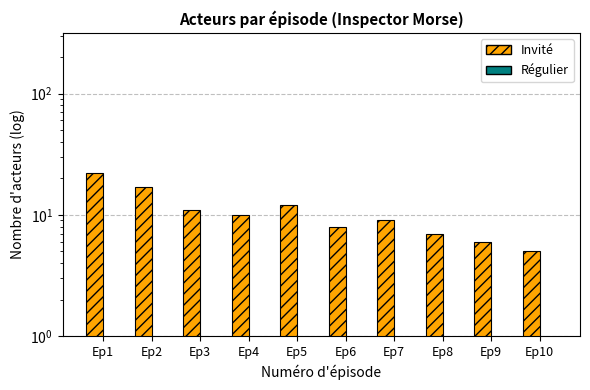

At how many categories does at least one series exceed 12?

2